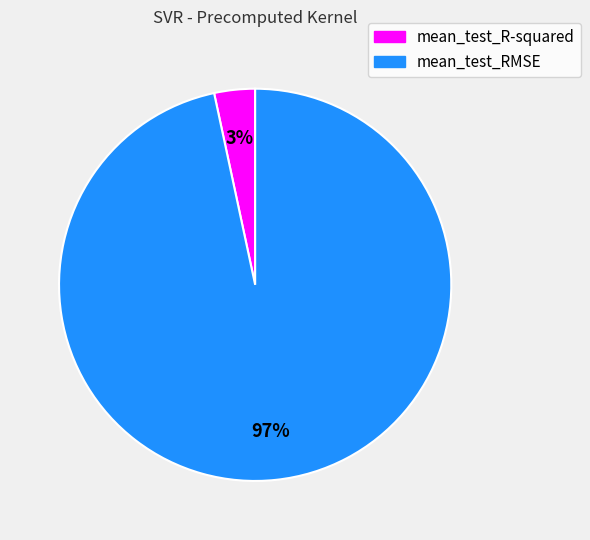

Rank the categories by value from highest to lowest.

mean_test_RMSE, mean_test_R-squared